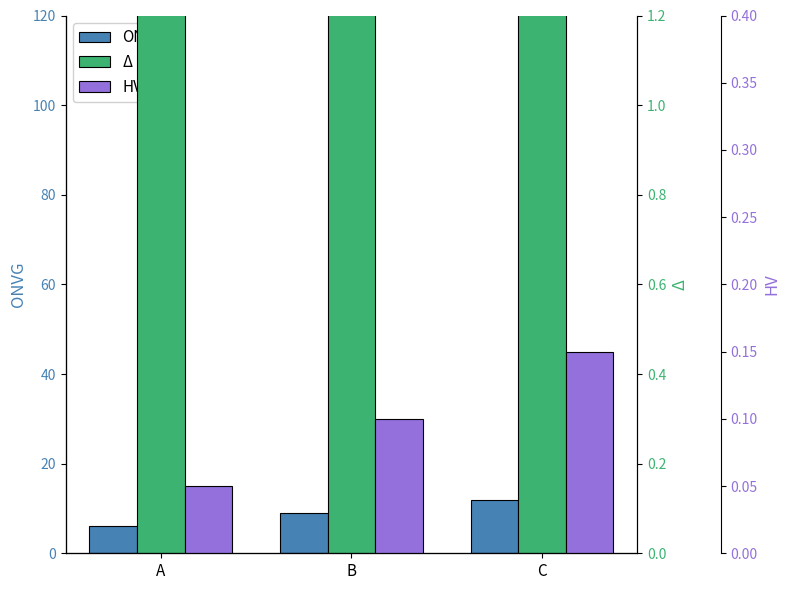

How many bars are there in each group?

3